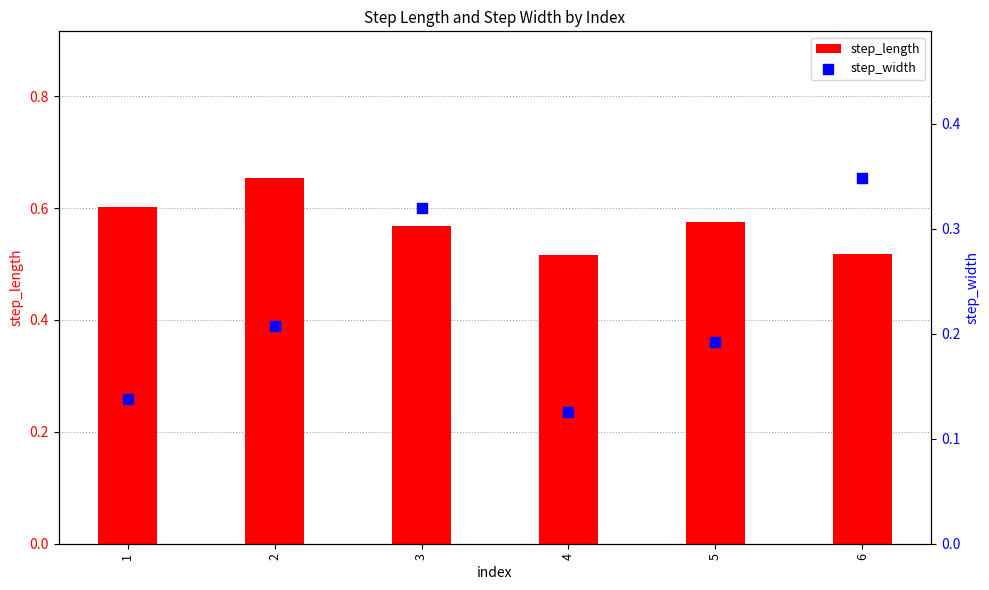

What is the total value across all series at 1?

0.7